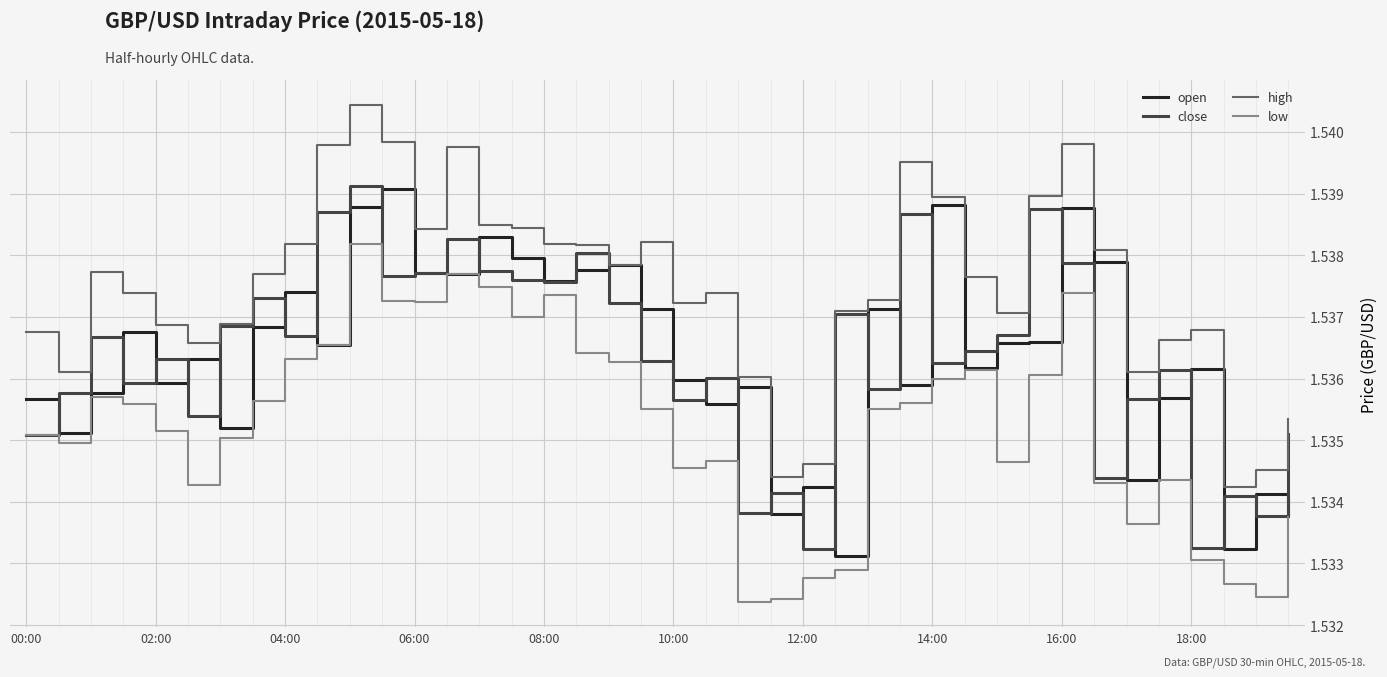

True or false: high and low intersect in this chart.

False